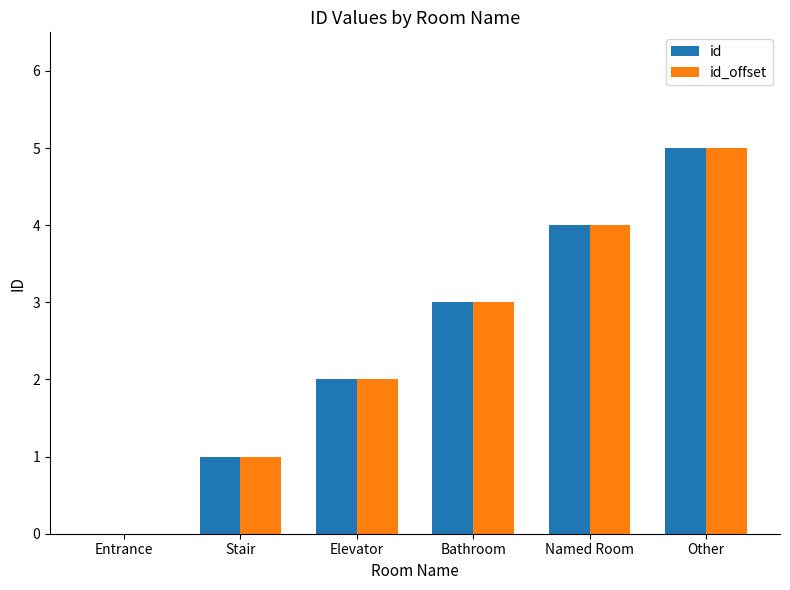

Is the value of id at Named Room greater than the value of id_offset at Other?

No